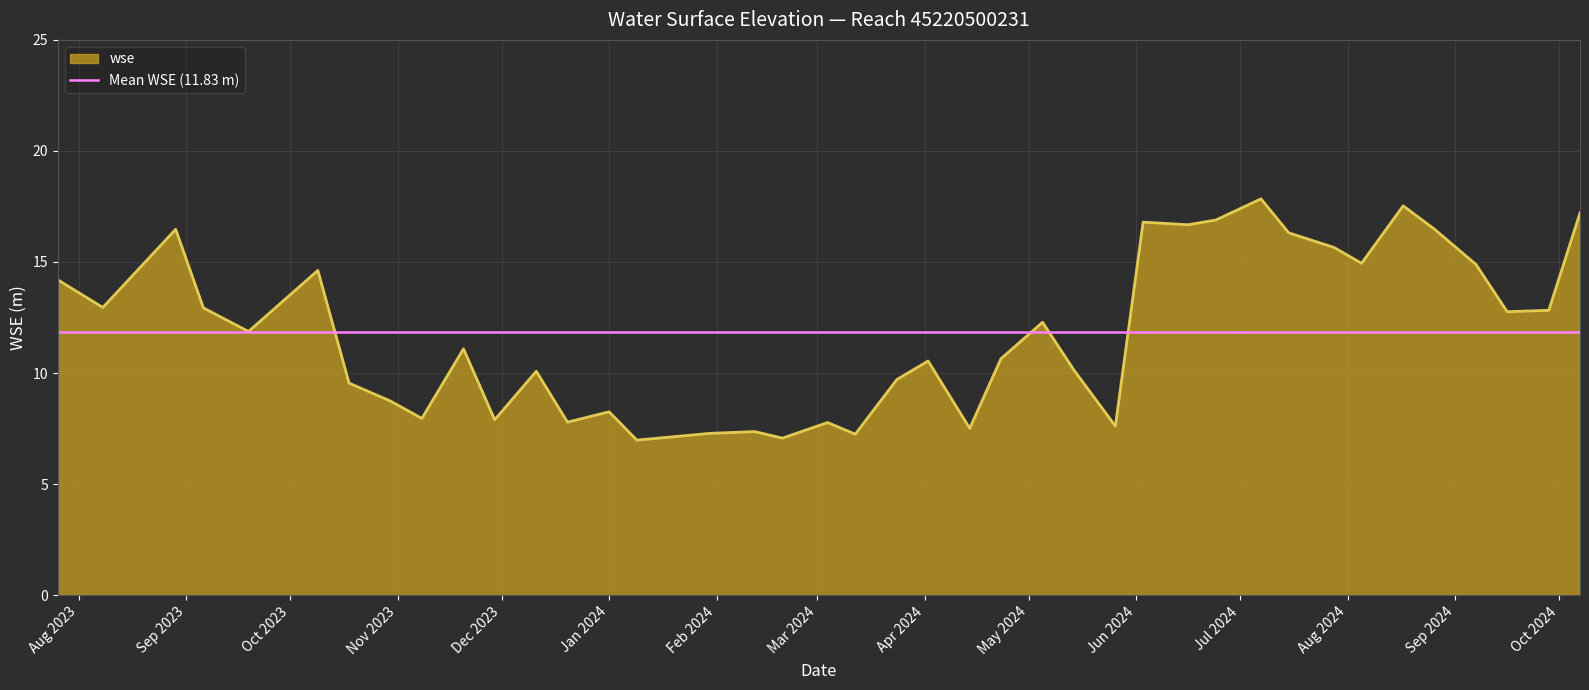

What is the label of the 23rd point from the right?

2024-02-20